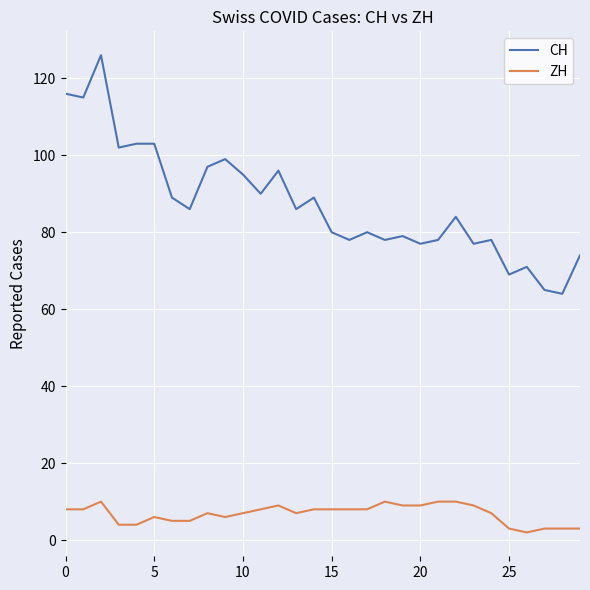

True or false: ZH and CH intersect in this chart.

False